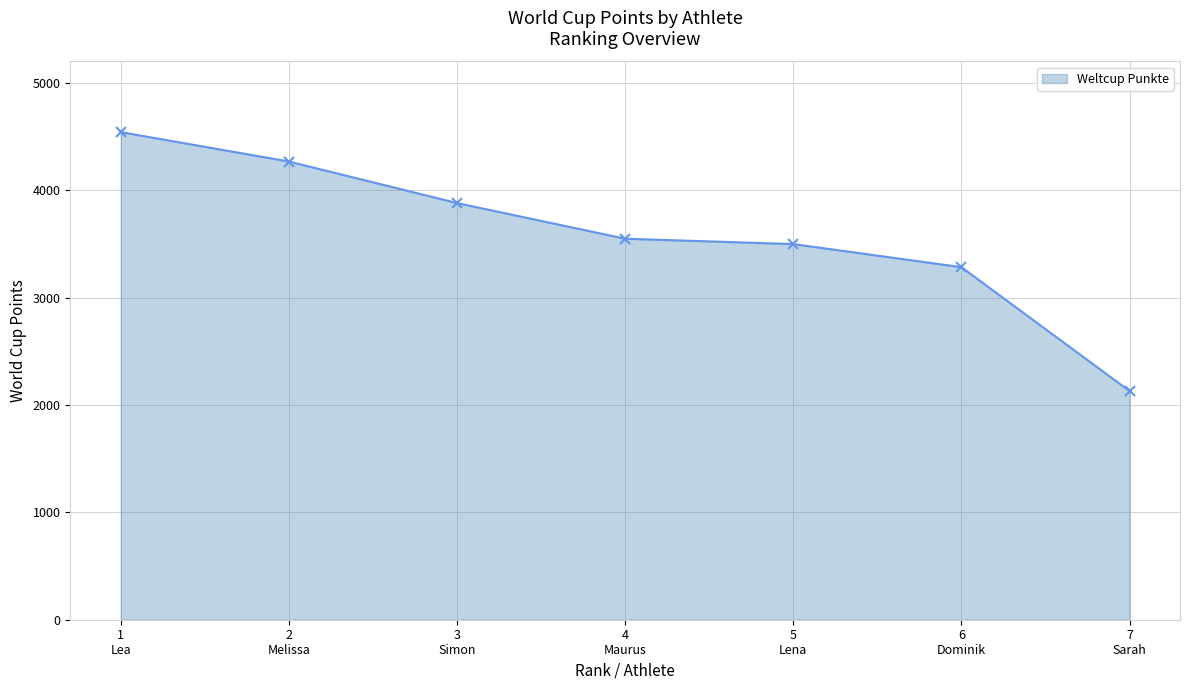

How many lines are shown in the chart?

1